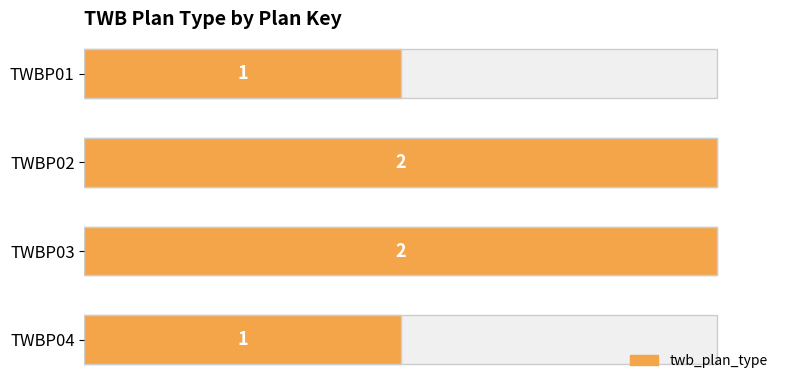

What is the greatest value displayed?

2